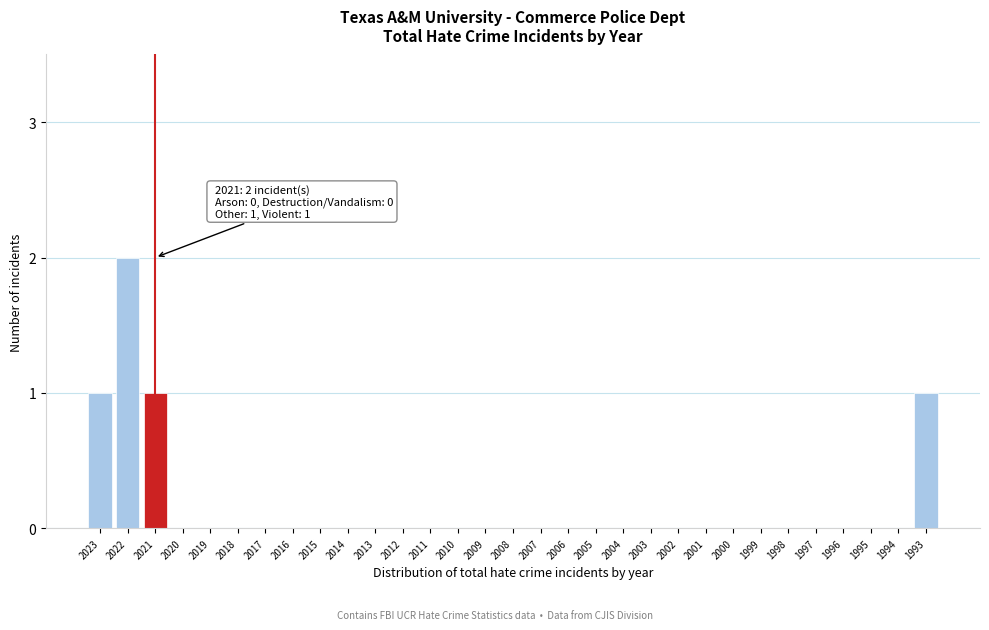

At which category does the chart reach its peak across all series?

2022